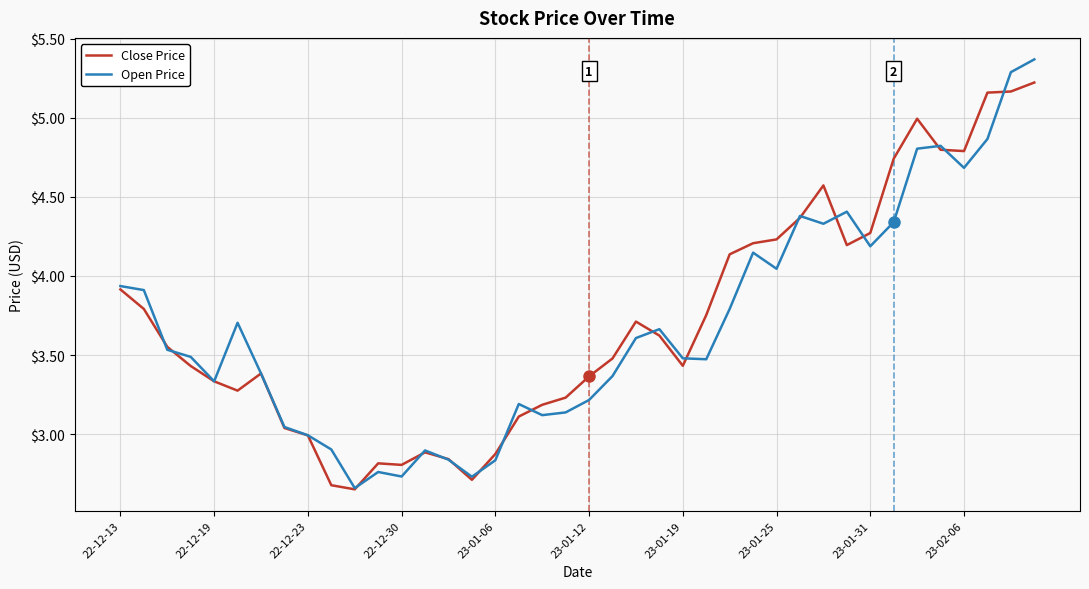

List the series in order of their peak value, highest first.

Open Price, Close Price